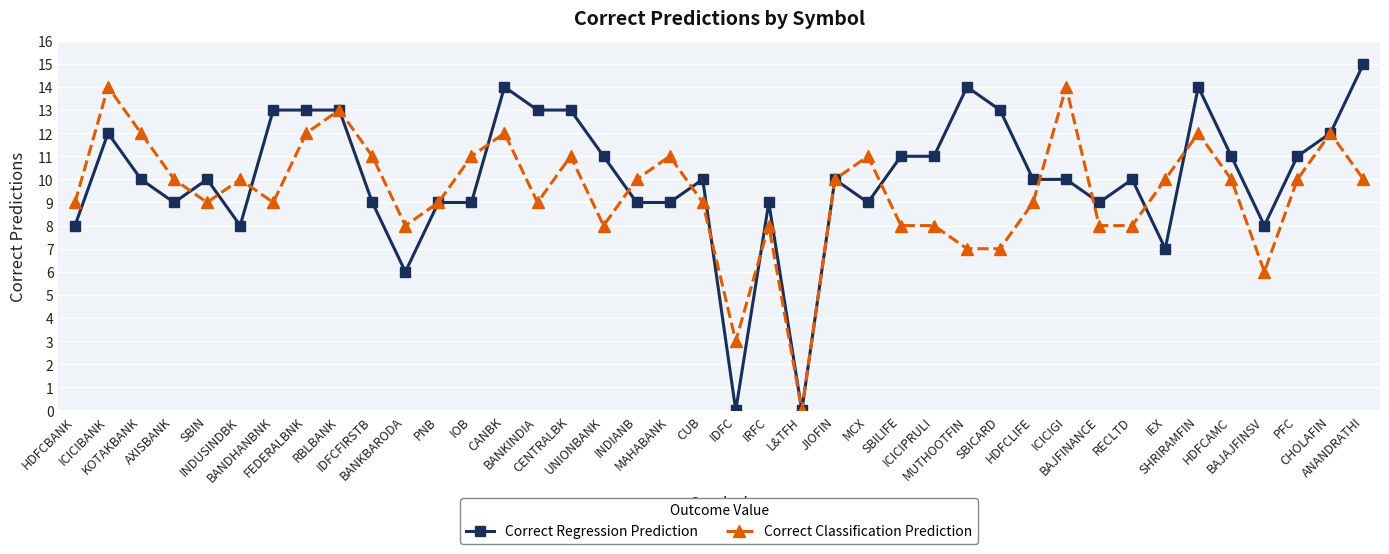

Reading left to right, what are all the values shown in this chart?

Correct Regression Prediction: 8	12	10	9	10	8	13	13	13	9	6	9	9	14	13	13	11	9	9	10	0	9	0	10	9	11	11	14	13	10	10	9	10	7	14	11	8	11	12	15
Correct Classification Prediction: 9	14	12	10	9	10	9	12	13	11	8	9	11	12	9	11	8	10	11	9	3	8	0	10	11	8	8	7	7	9	14	8	8	10	12	10	6	10	12	10